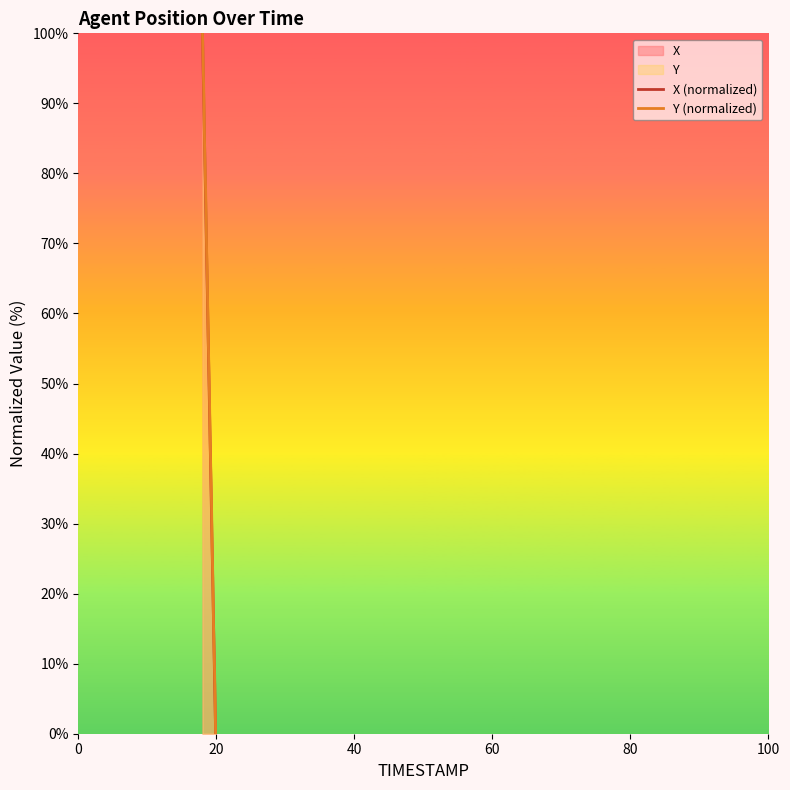

What is the maximum value shown in the chart?

100.0